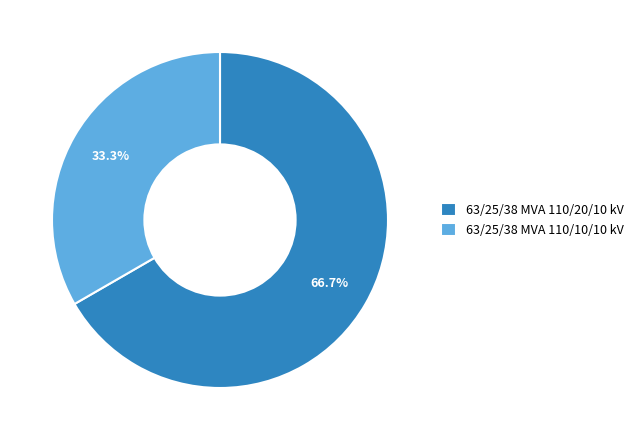

Which category has the smallest portion of the pie?

63/25/38 MVA 110/10/10 kV